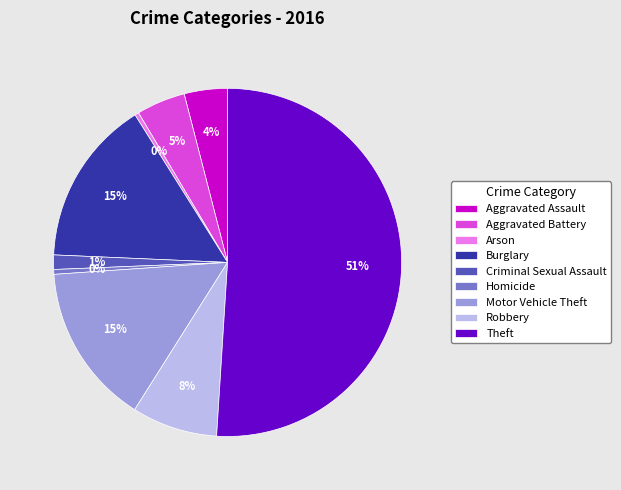

Do Motor Vehicle Theft and Aggravated Assault together represent more than half of the pie?

No